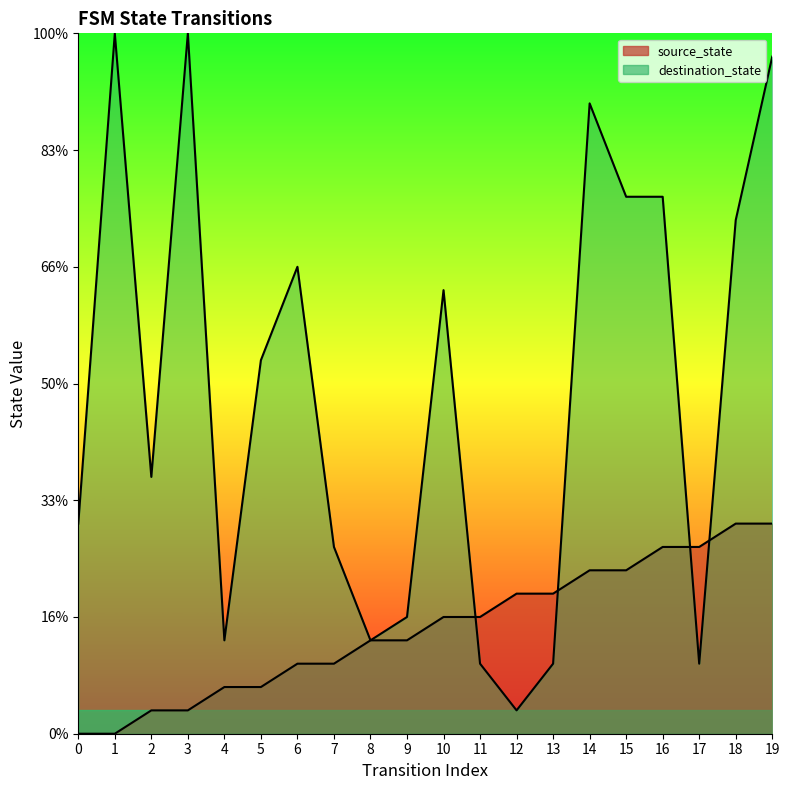

Between 8 and 19, which series saw the biggest shift?

destination_state